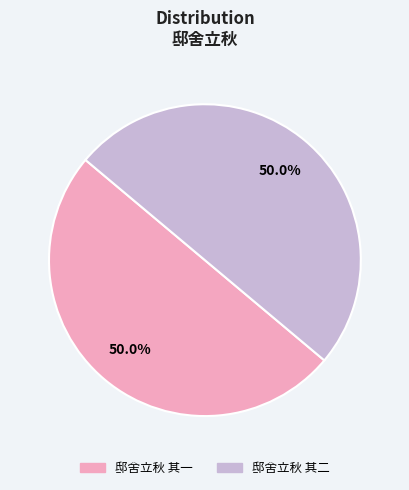

Count the number of slices in the pie.

2